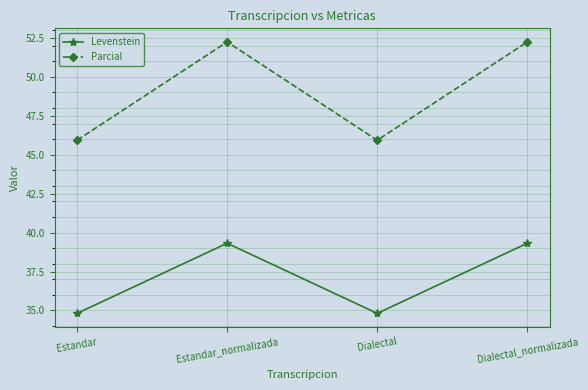

Is the value of Parcial at Dialectal_normalizada greater than the value of Levenstein at Dialectal_normalizada?

Yes